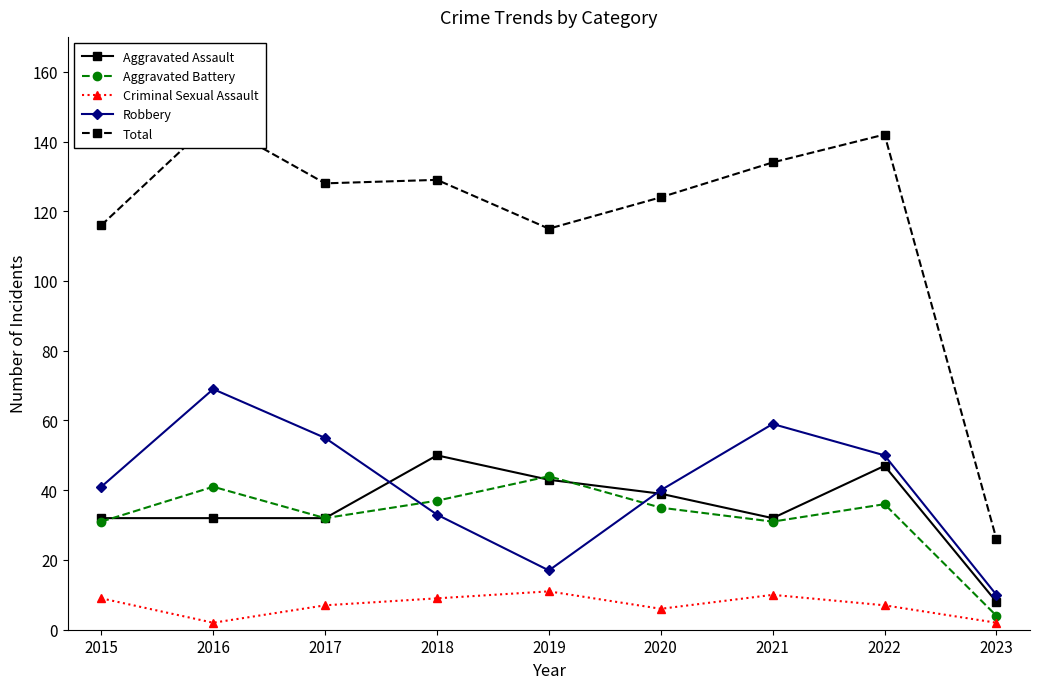

Reading left to right, what are all the values shown in this chart?

Aggravated Assault: 32	32	32	50	43	39	32	47	8
Aggravated Battery: 31	41	32	37	44	35	31	36	4
Criminal Sexual Assault: 9	2	7	9	11	6	10	7	2
Robbery: 41	69	55	33	17	40	59	50	10
Total: 116	146	128	129	115	124	134	142	26